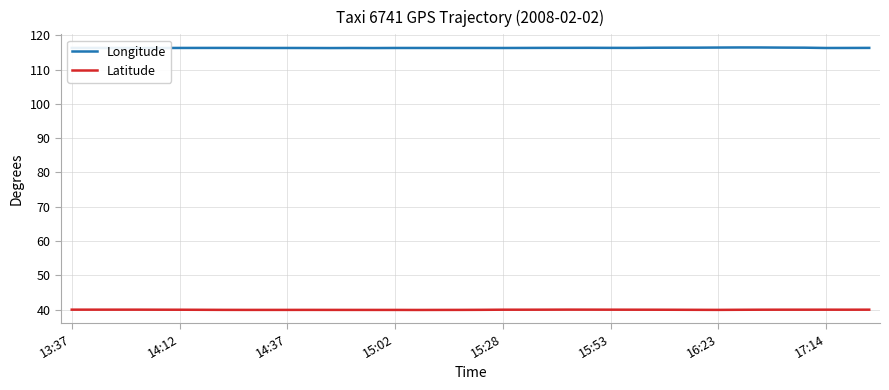

What is the minimum value for Latitude?

39.9